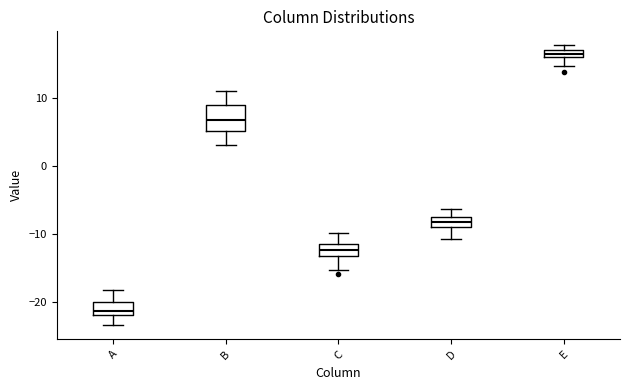

Where does the lower whisker of the box for A end on the y-axis? The values are not printed on the chart, so give them approximately, as read against the axis.

-23